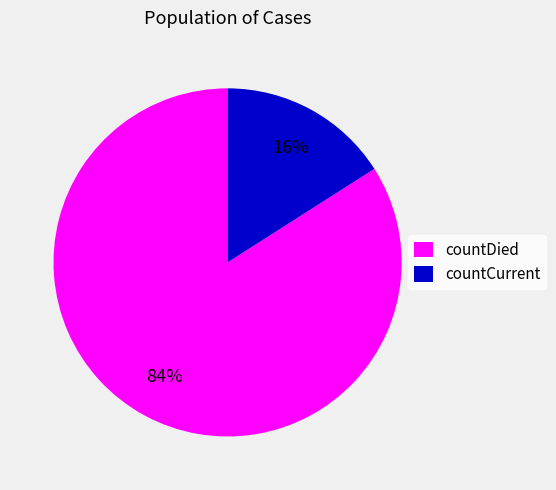

How many segments does this pie chart have?

2